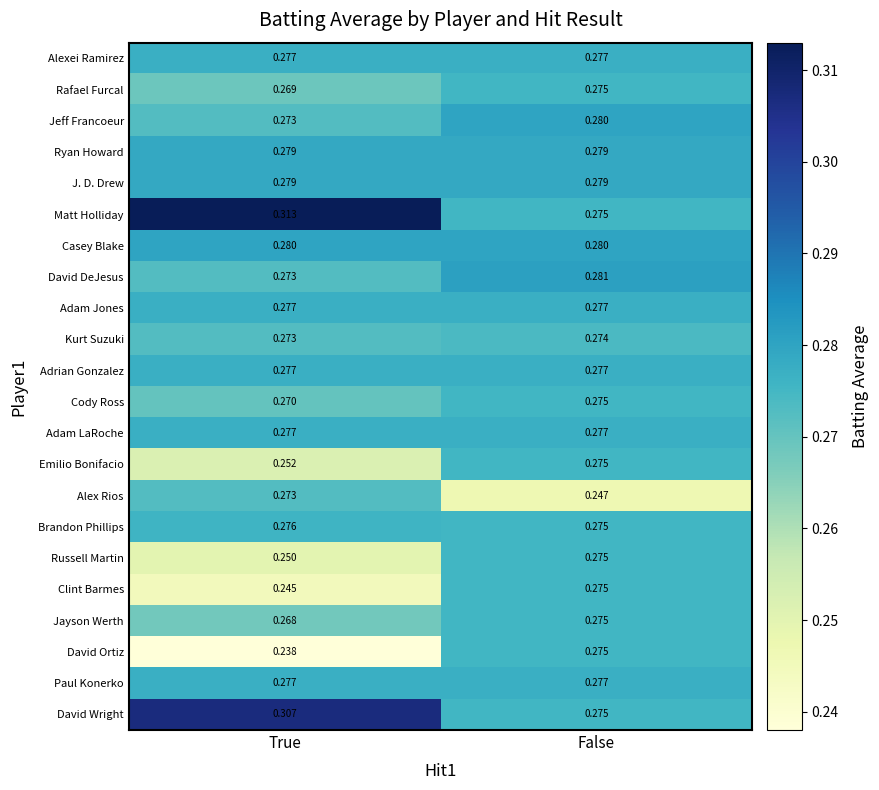

Count the number of categories in the chart.

2